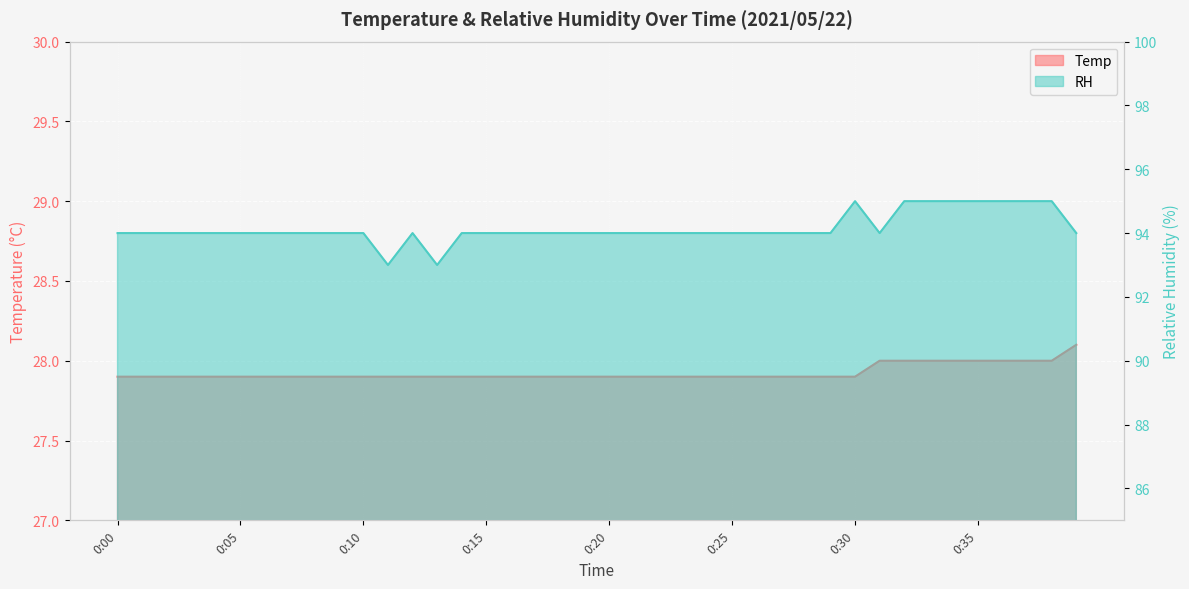

True or false: Temp and RH intersect in this chart.

False